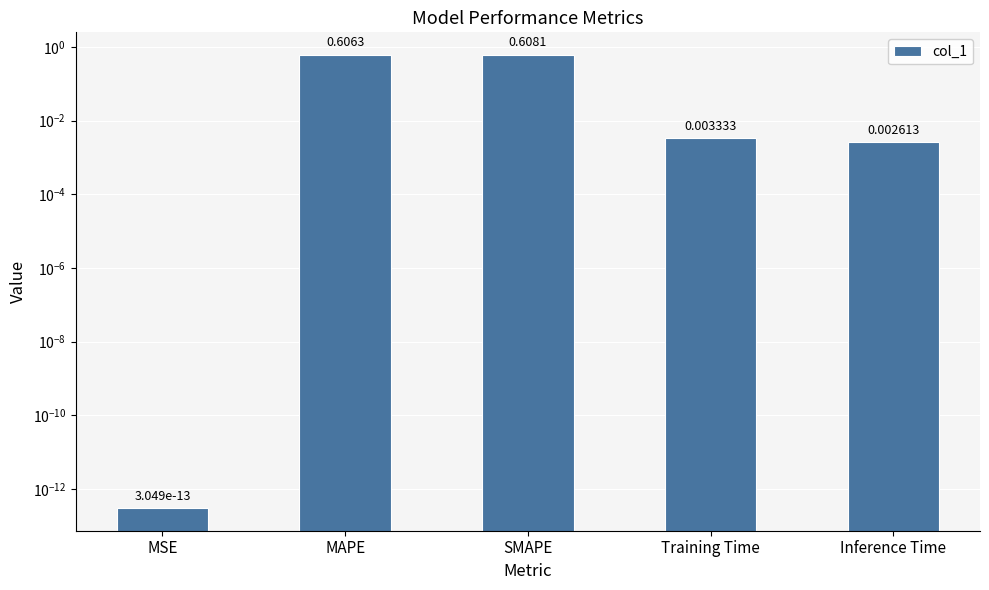

What is the label of the 5th bar from the left?

Inference Time